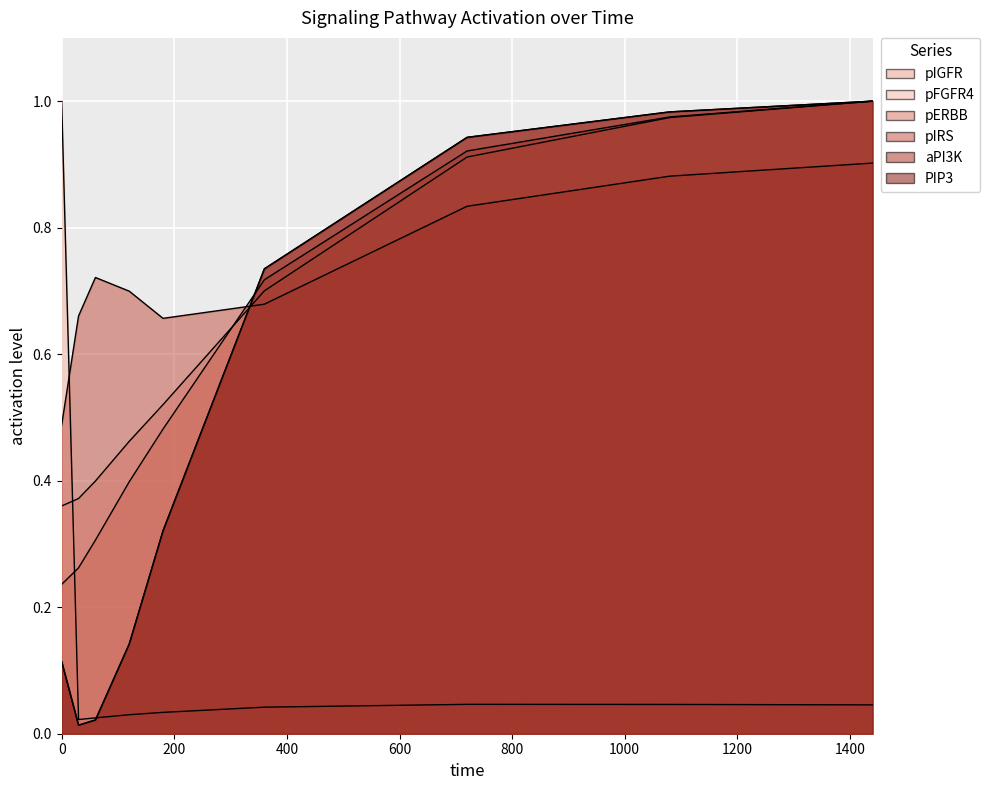

Where is the first local minimum for pIRS?

180